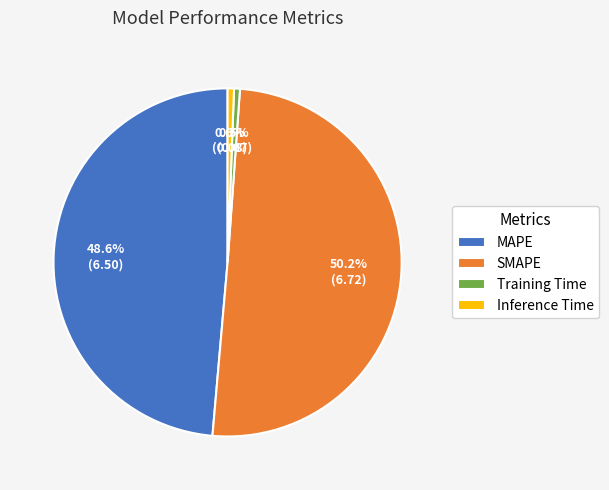

Approximately how many times larger is the value at MAPE compared to SMAPE?

1.0